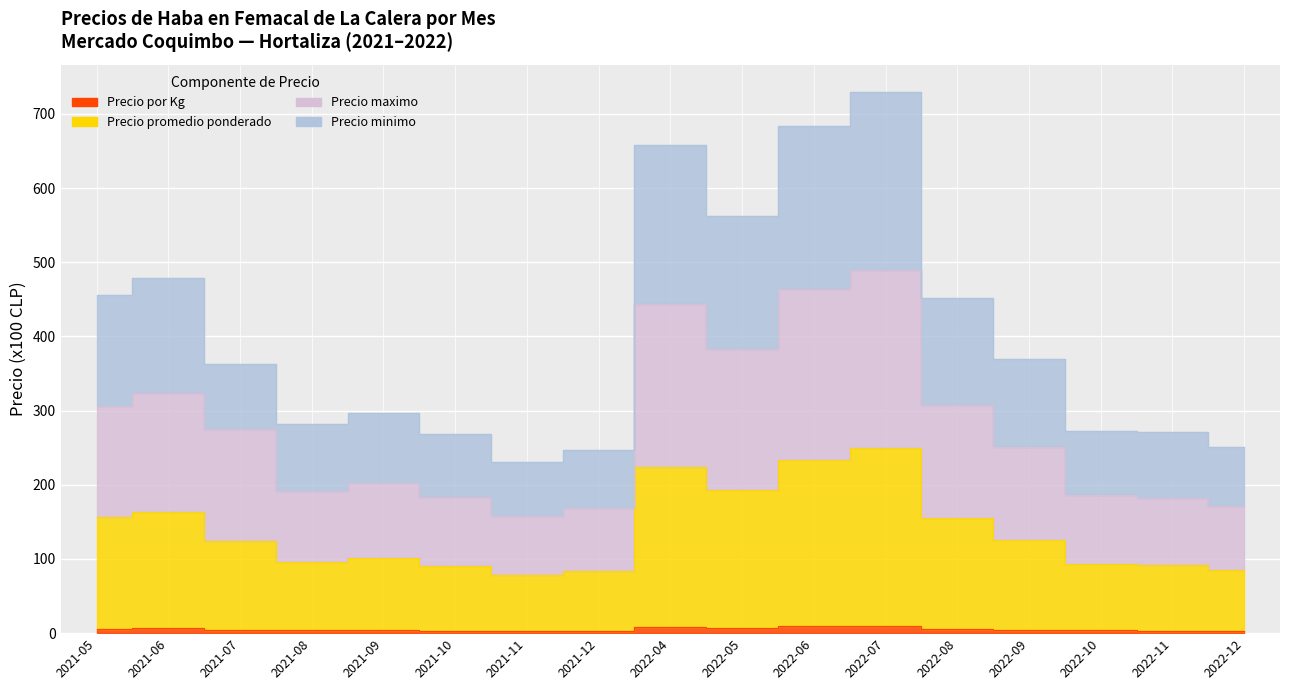

What is the approximate value of Precio por Kg at 2022-12?

3.3